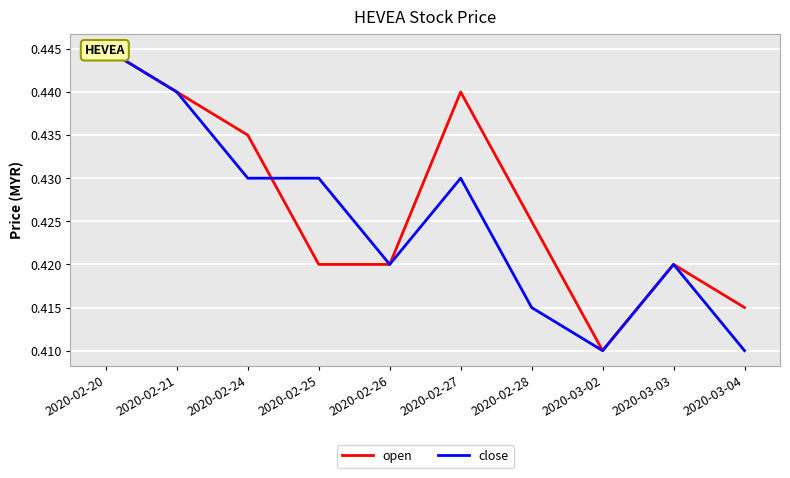

The close series shows 0.4 at 2020-02-25. True or false?

True